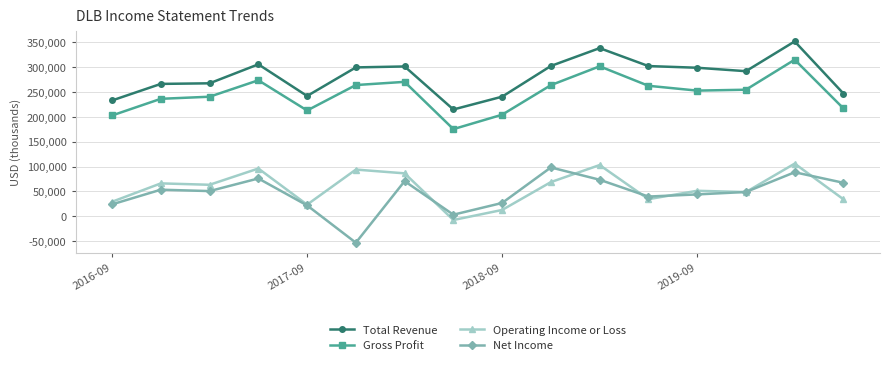

Which series has the largest total across all categories?

Total Revenue